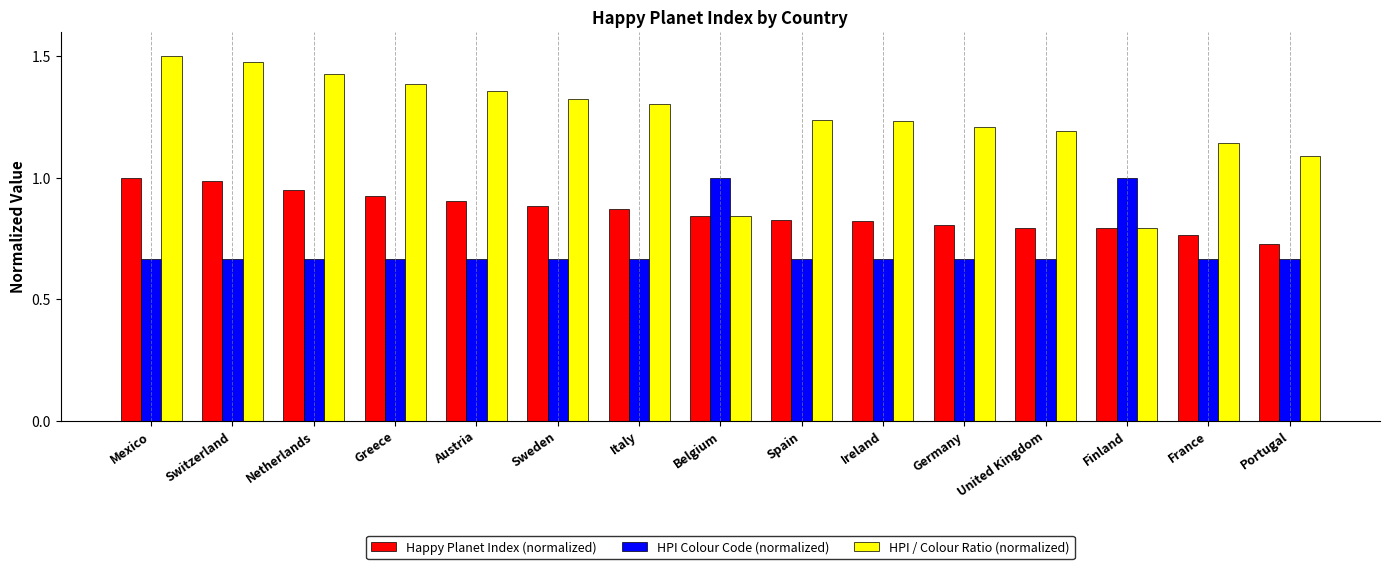

Rank the series at Mexico from lowest to highest value.

HPI Colour Code (normalized), Happy Planet Index (normalized), HPI / Colour Ratio (normalized)